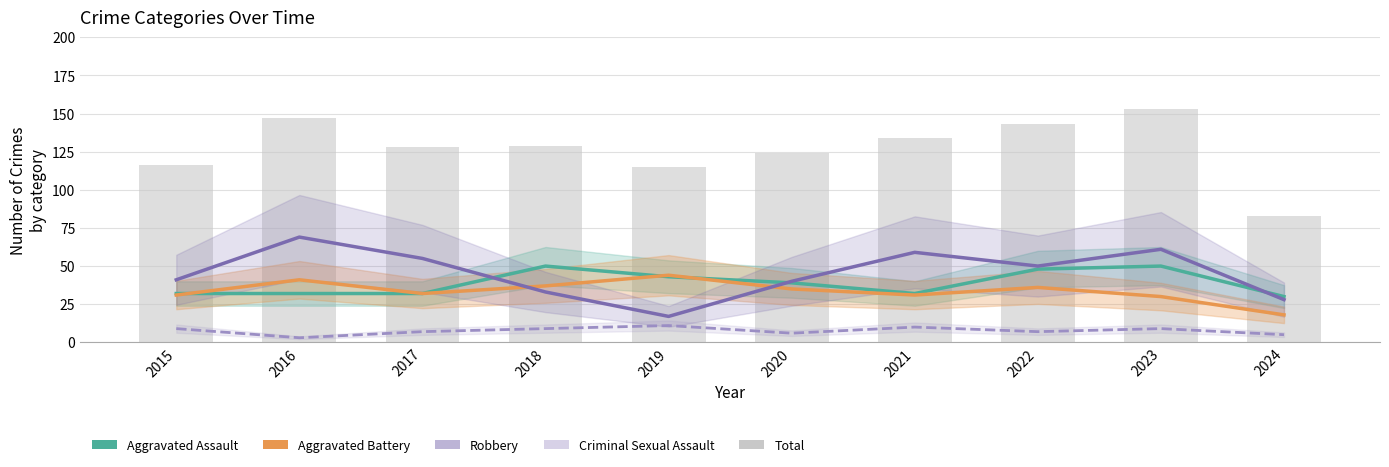

What is the difference between the Total values at 2021 and 2016?

13